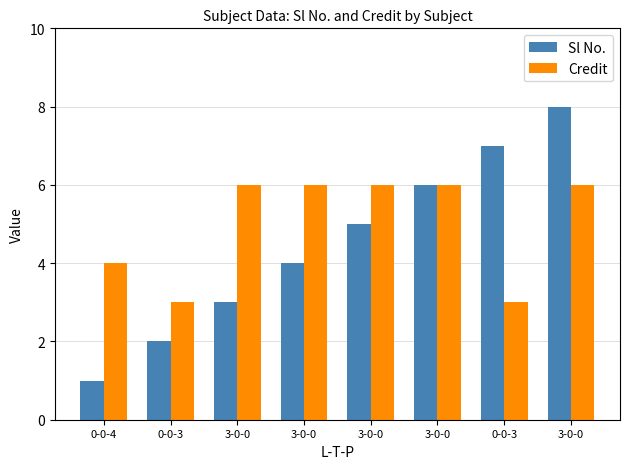

Reading left to right, what are all the values shown in this chart?

Sl No.: 1	2	3	4	5	6	7	8
Credit: 4	3	6	6	6	6	3	6